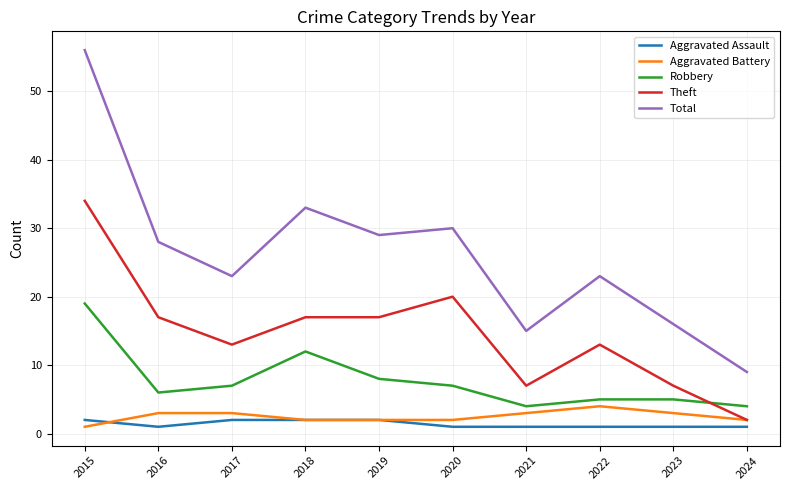

Reading right to left, what are all the values shown in this chart?

Aggravated Assault: 1	1	1	1	1	2	2	2	1	2
Aggravated Battery: 2	3	4	3	2	2	2	3	3	1
Robbery: 4	5	5	4	7	8	12	7	6	19
Theft: 2	7	13	7	20	17	17	13	17	34
Total: 9	16	23	15	30	29	33	23	28	56